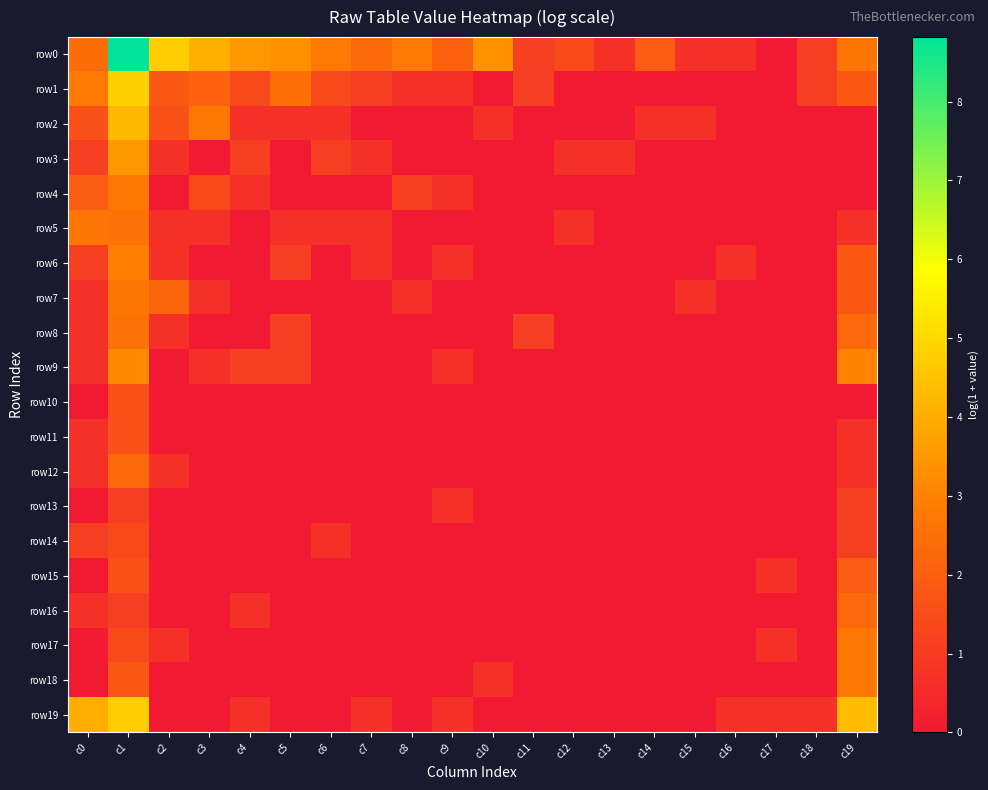

How many series are shown in this chart?

20